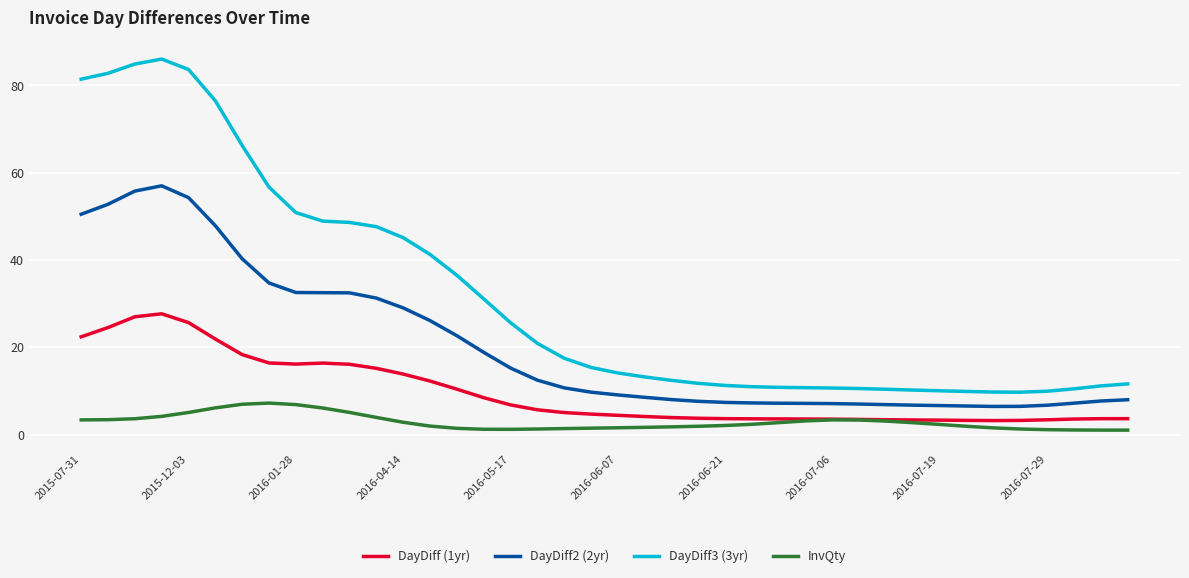

Which series has the widest spread of values?

DayDiff3 (3yr)